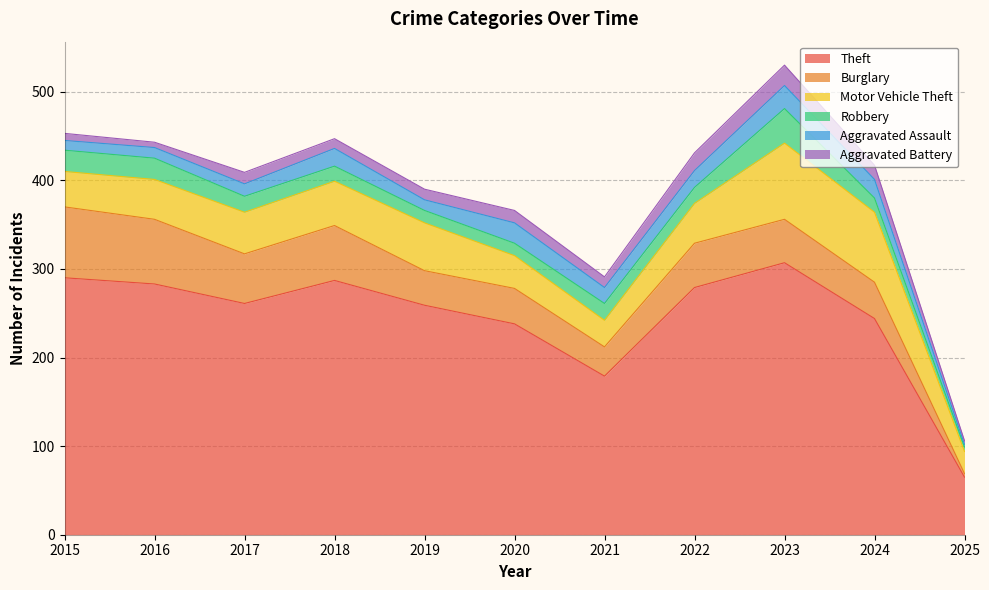

The Aggravated Battery series shows 5 at 2018. True or false?

False